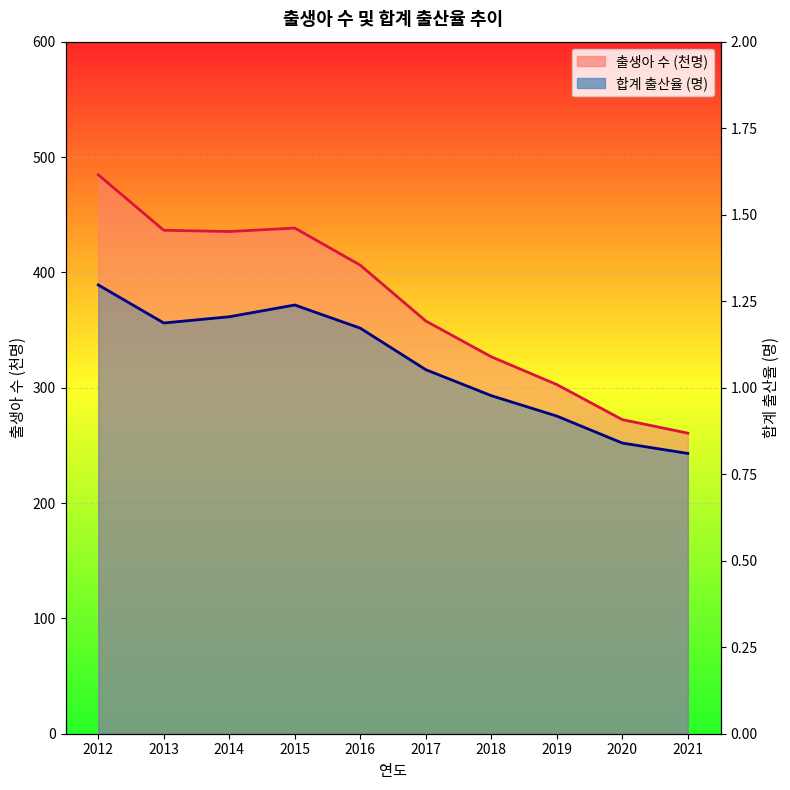

What is the approximate value of 합계 출산율 at 2017?

1.1